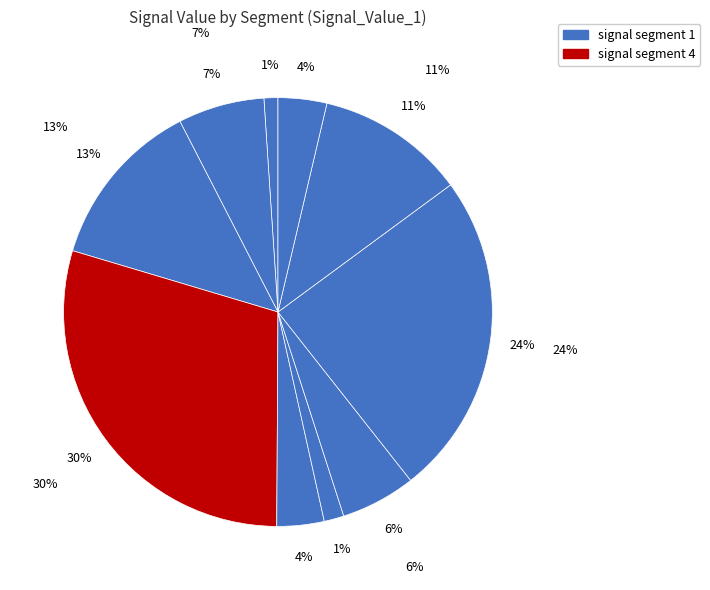

Which slice is the smallest?

signal segment 1